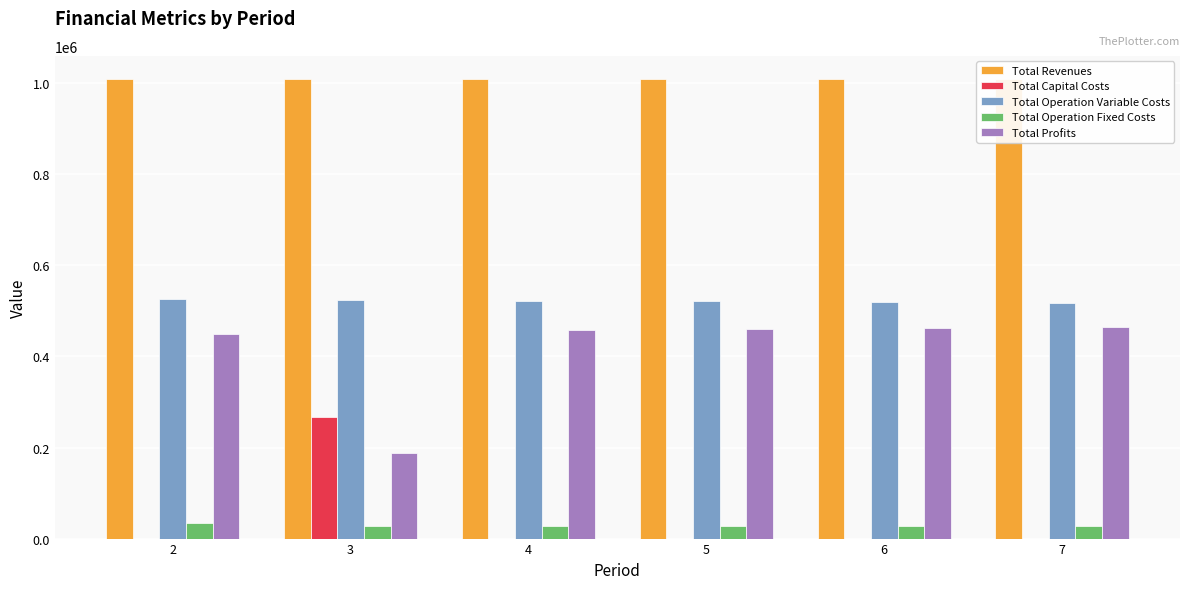

The value of Total Capital Costs at 2 is 0.0. True or false?

True